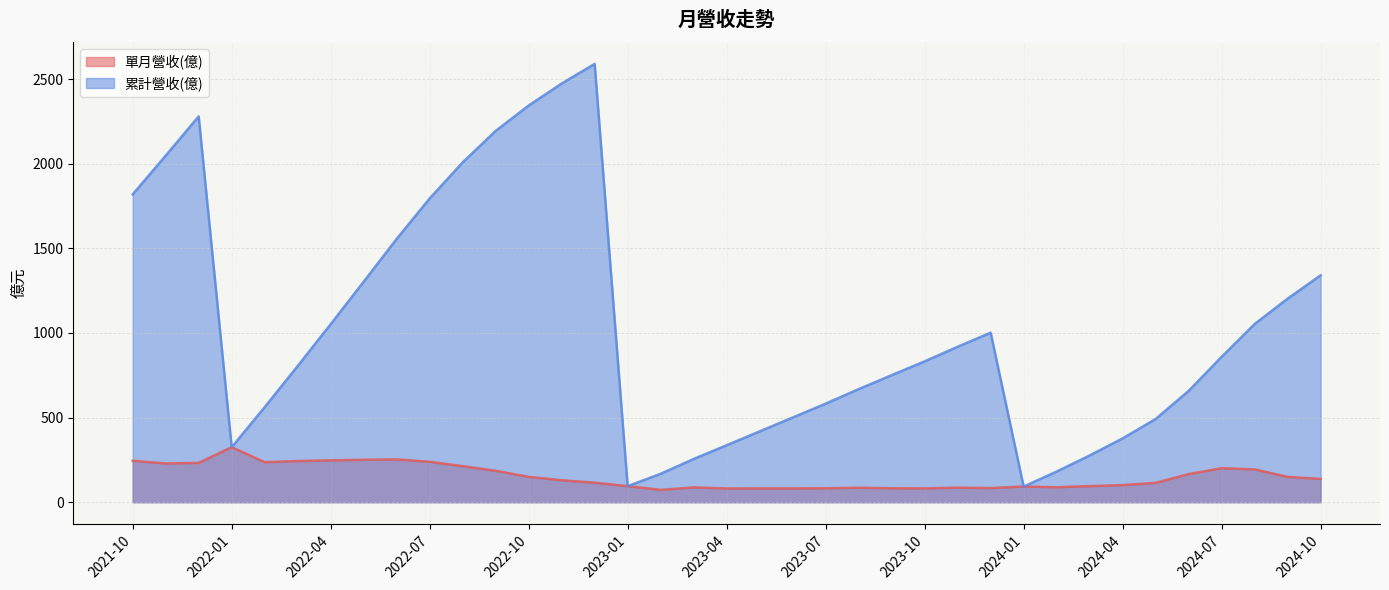

List the series in order of their overall mean, lowest first.

單月營收(億), 累計營收(億)